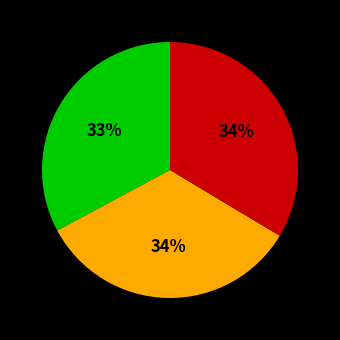

To the nearest percent, what is the average slice percentage?

33%